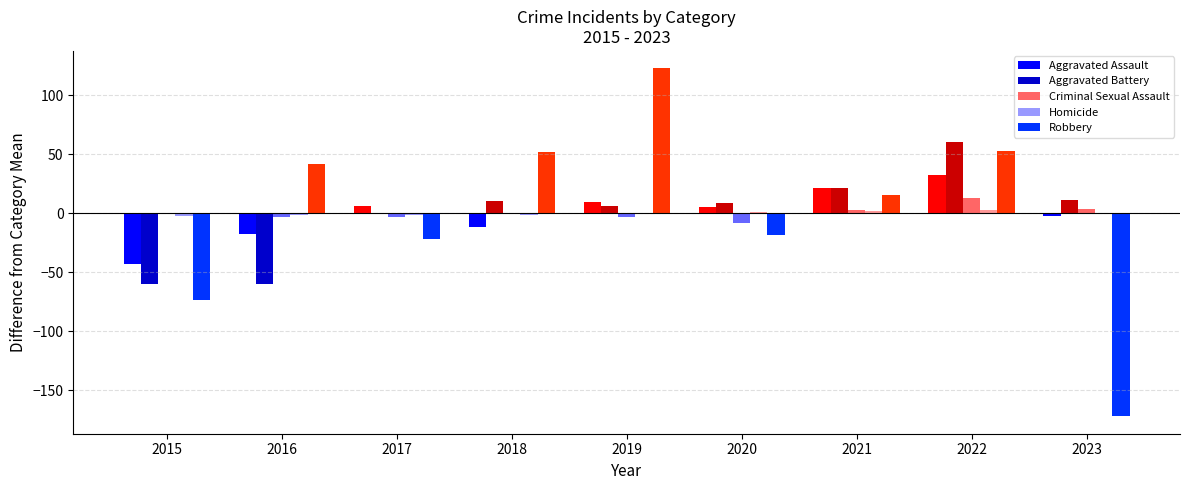

True or false: Criminal Sexual Assault has a value of -3.4 at 2016.

True